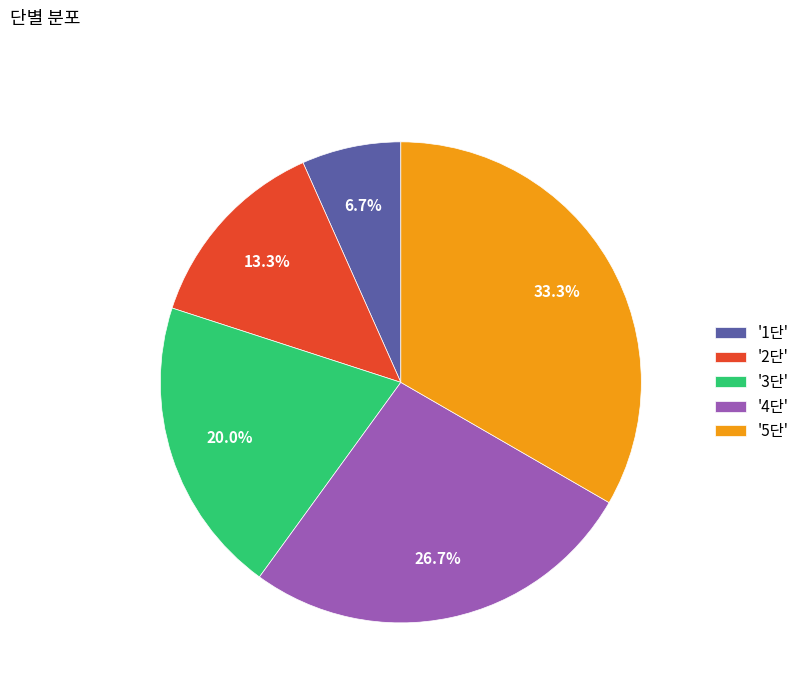

Rank the categories by value from lowest to highest.

'1단', '2단', '3단', '4단', '5단'